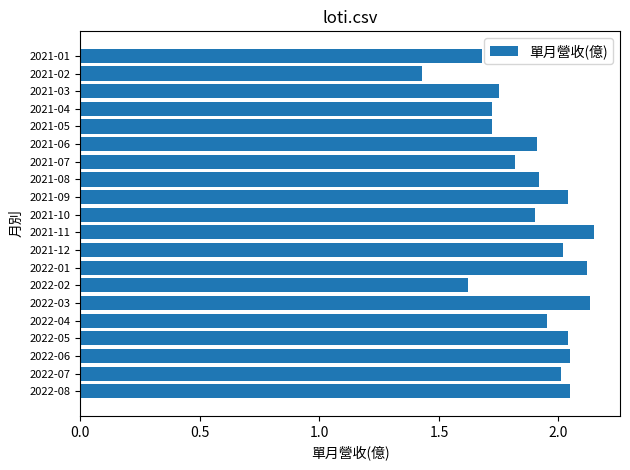

How many data points does each series have?

20